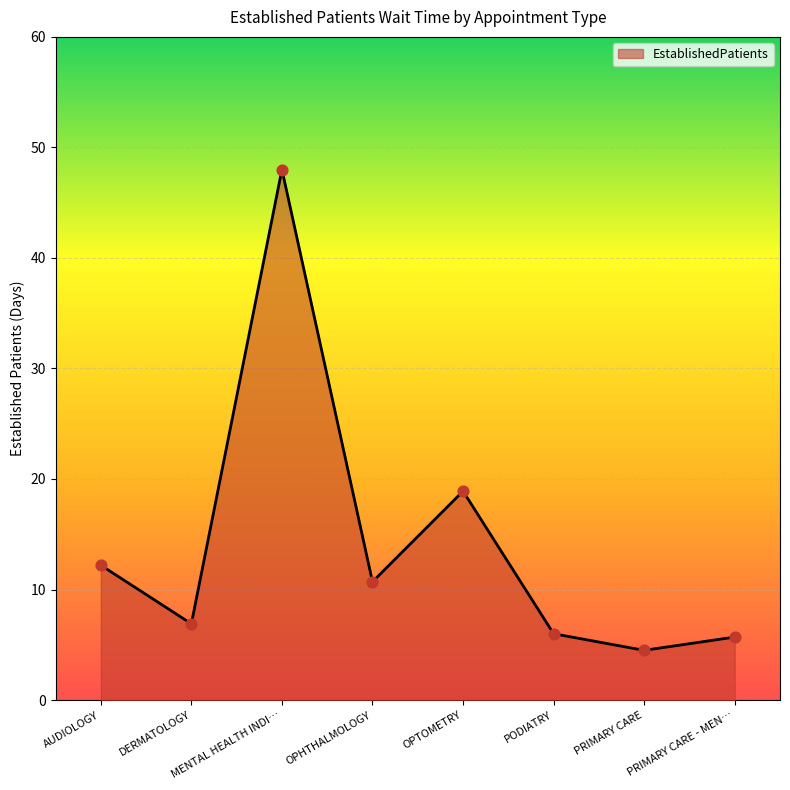

What is the ratio of the value at PRIMARY CARE to the value at AUDIOLOGY?

0.4